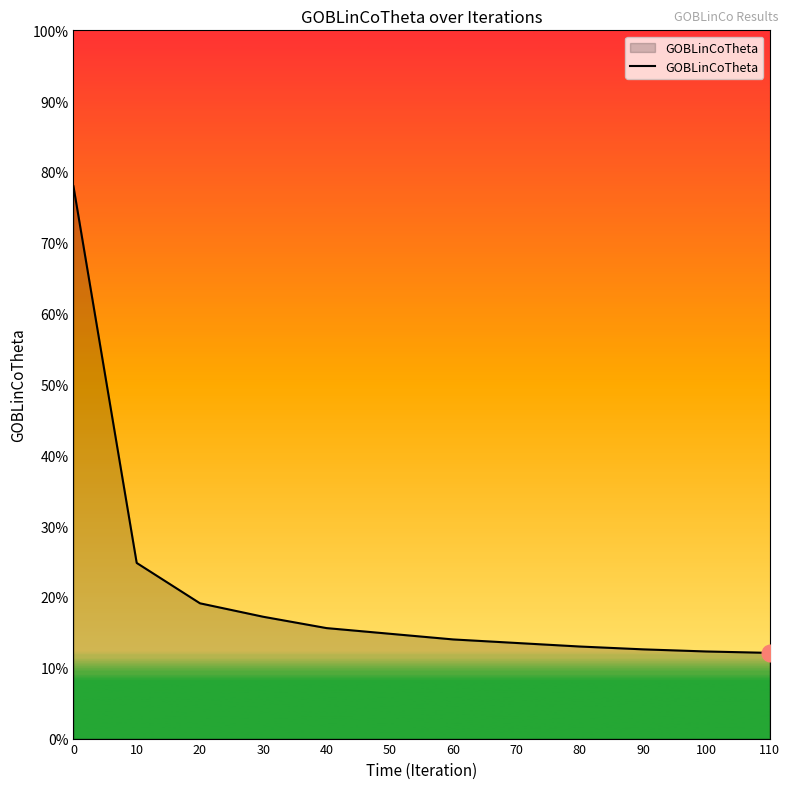

Read the value at 10.

0.2